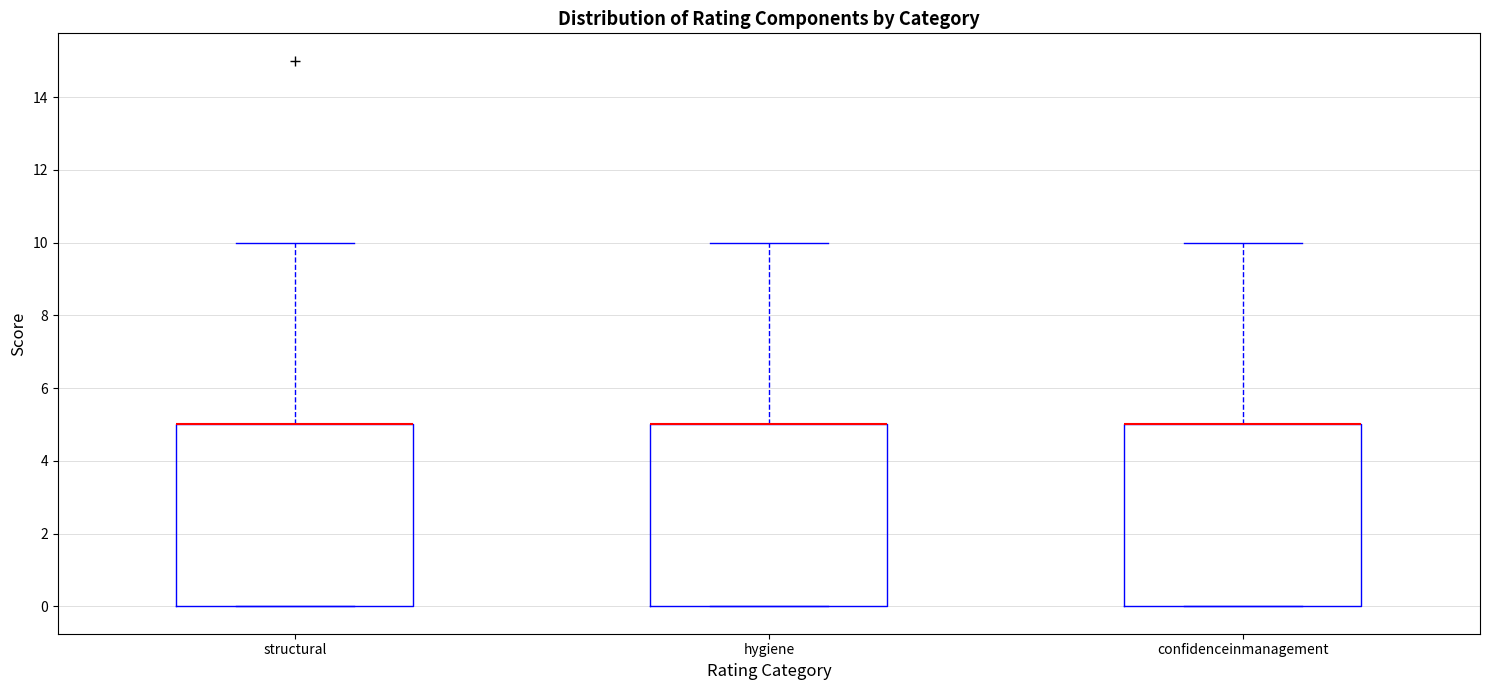

Where does the upper whisker of the box for structural end on the y-axis? The values are not printed on the chart, so give them approximately, as read against the axis.

10